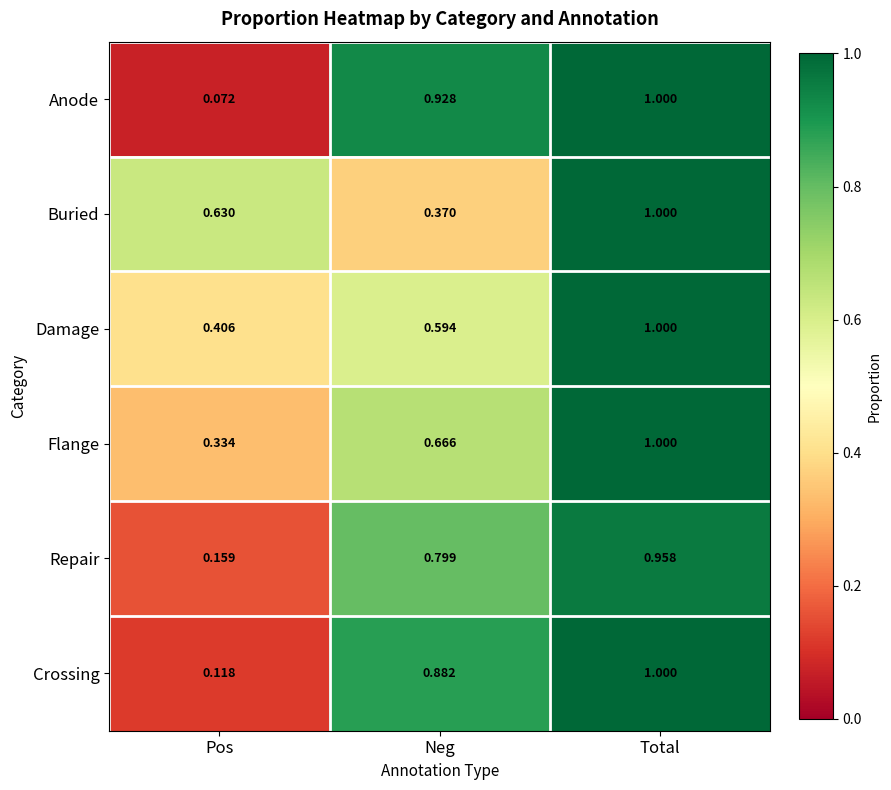

Which category has the lowest value in the Buried series?

Neg